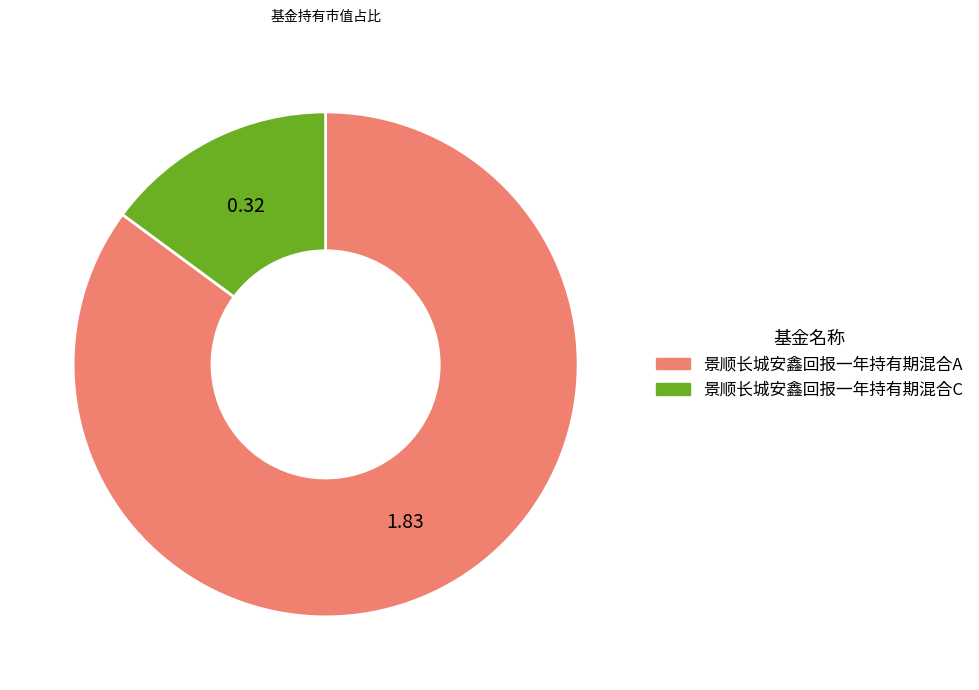

Which category accounts for the majority?

景顺长城安鑫回报一年持有期混合A